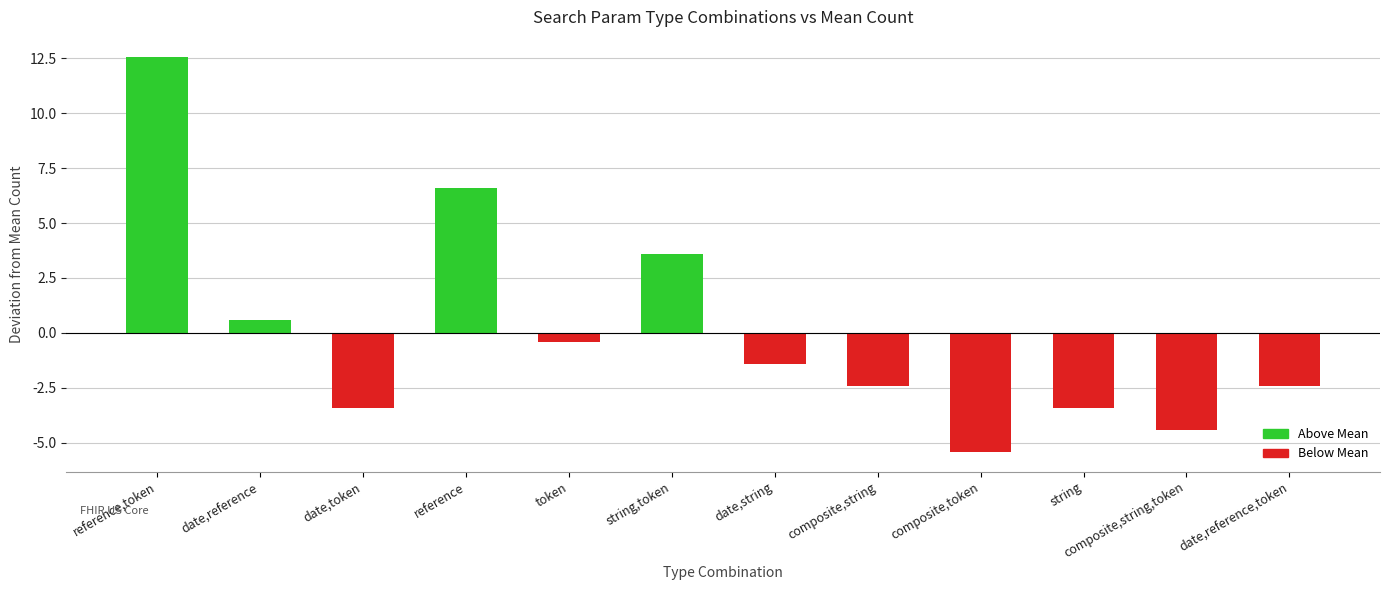

Count the number of data series in this chart.

1